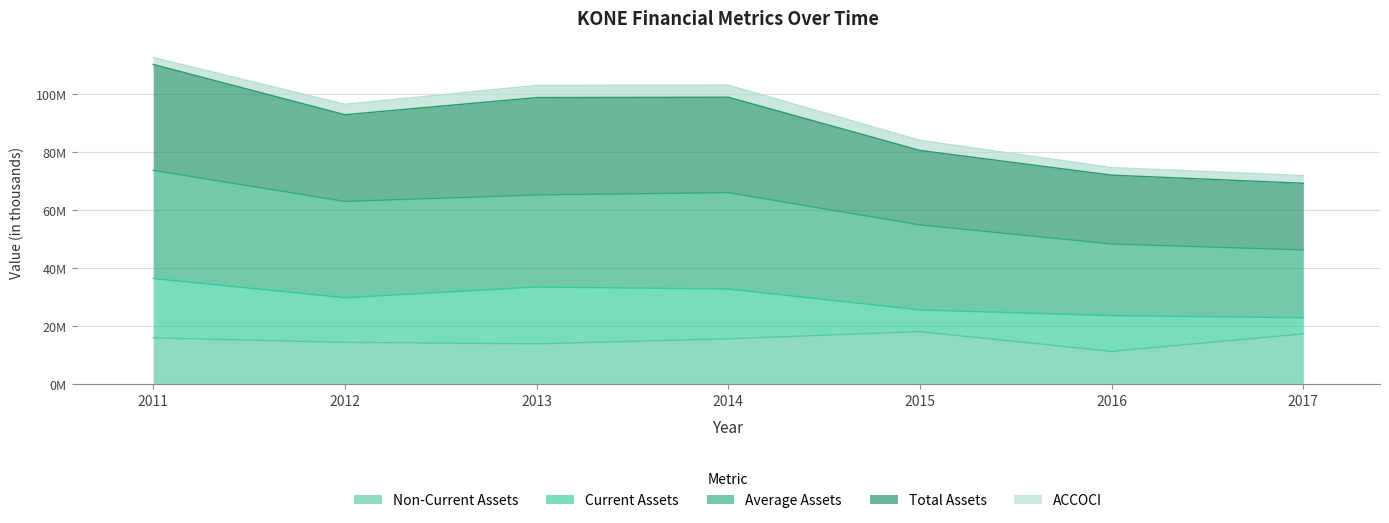

Does the chart have visible grid lines?

Yes